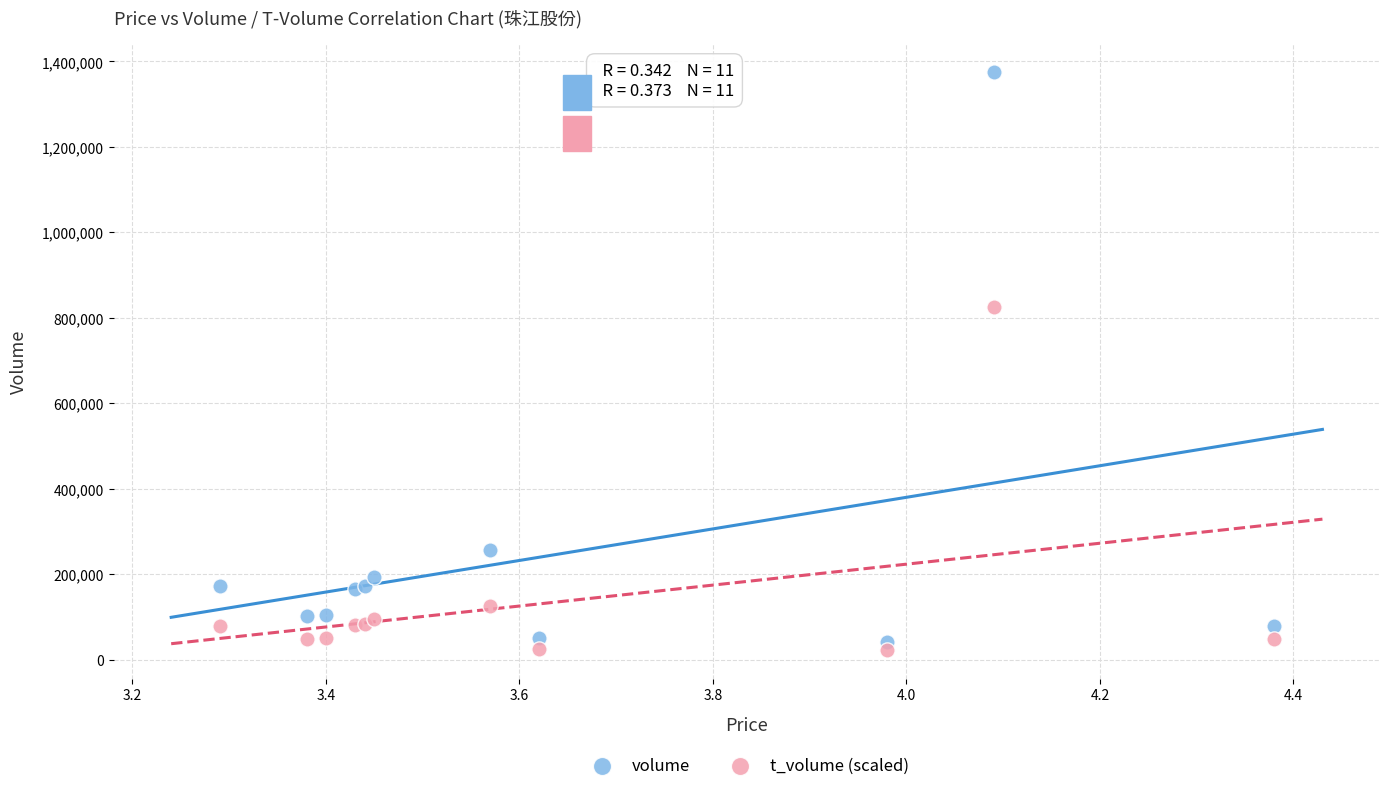

Which series has the widest spread of Y values?

volume